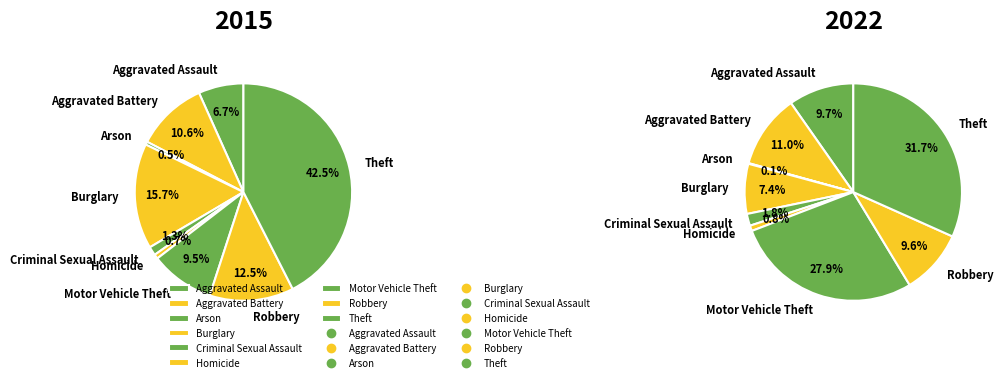

Is the sum of Aggravated Assault and Motor Vehicle Theft greater than half?

No